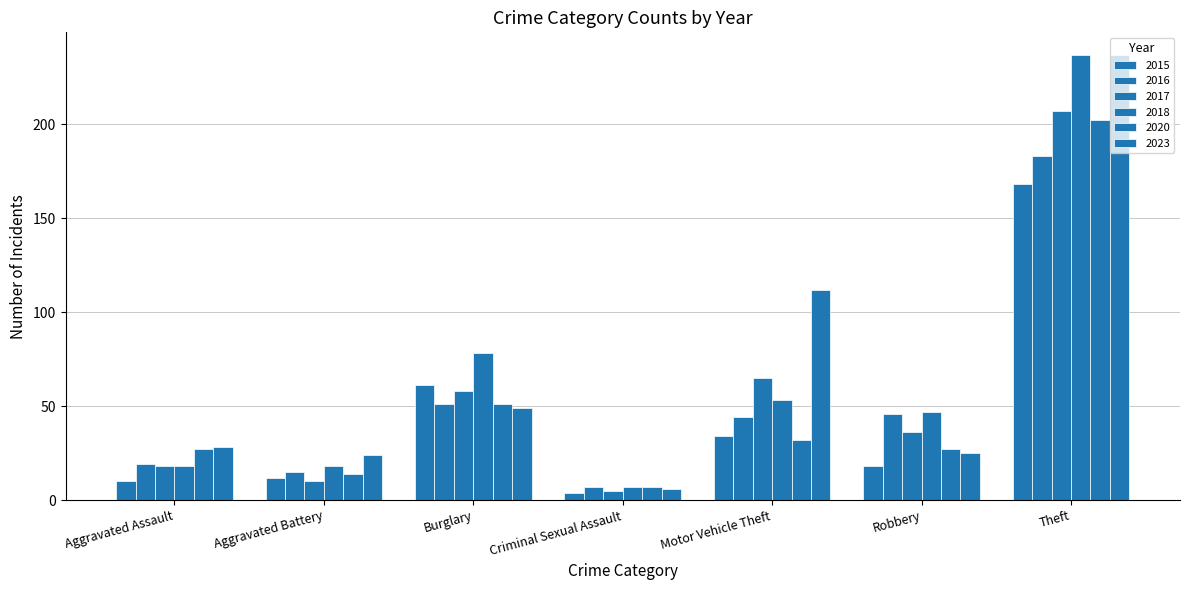

Which category has the lowest value across all series?

Criminal Sexual Assault